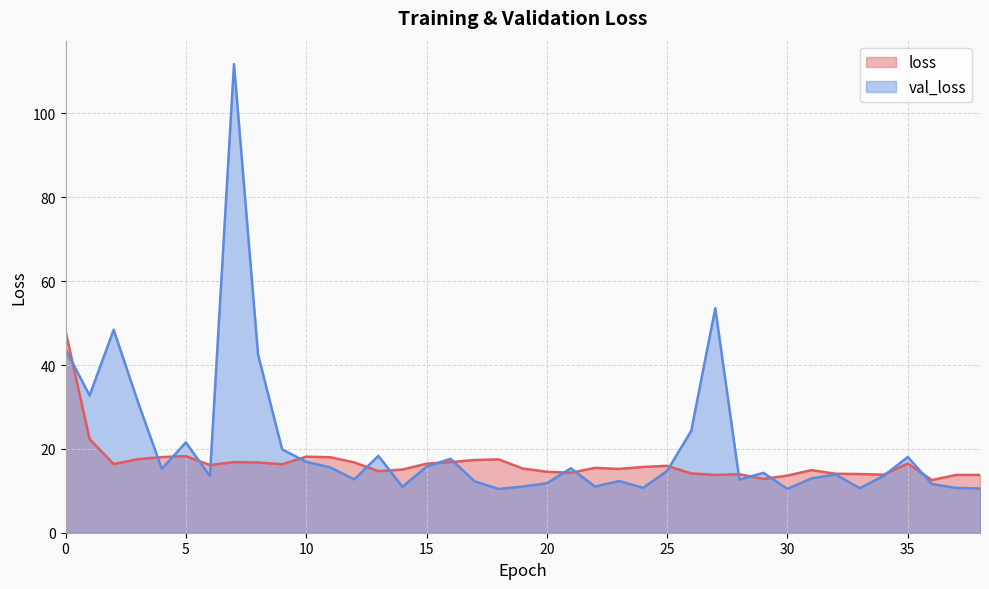

At how many categories does at least one series exceed 31?

7